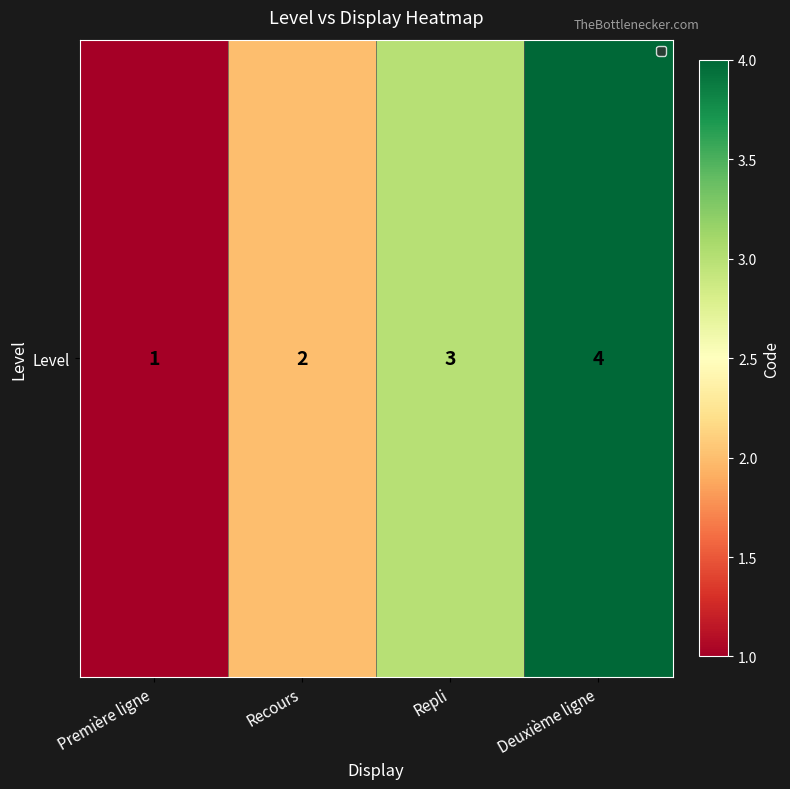

Where does the data first go above 3?

Deuxième ligne